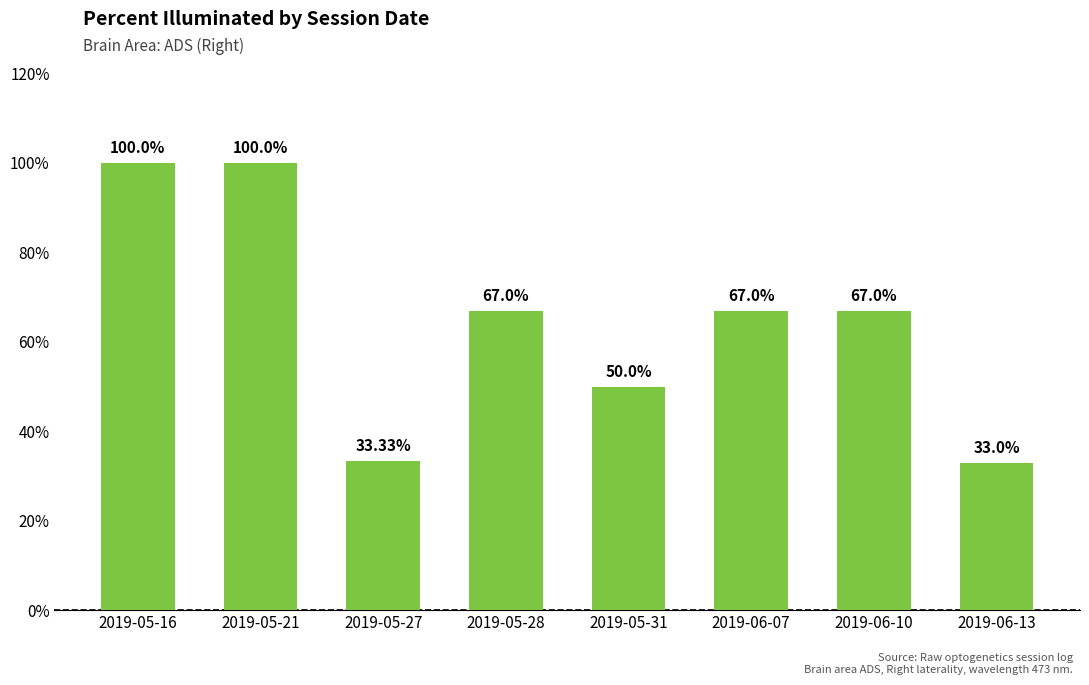

How many bars are there in total?

8